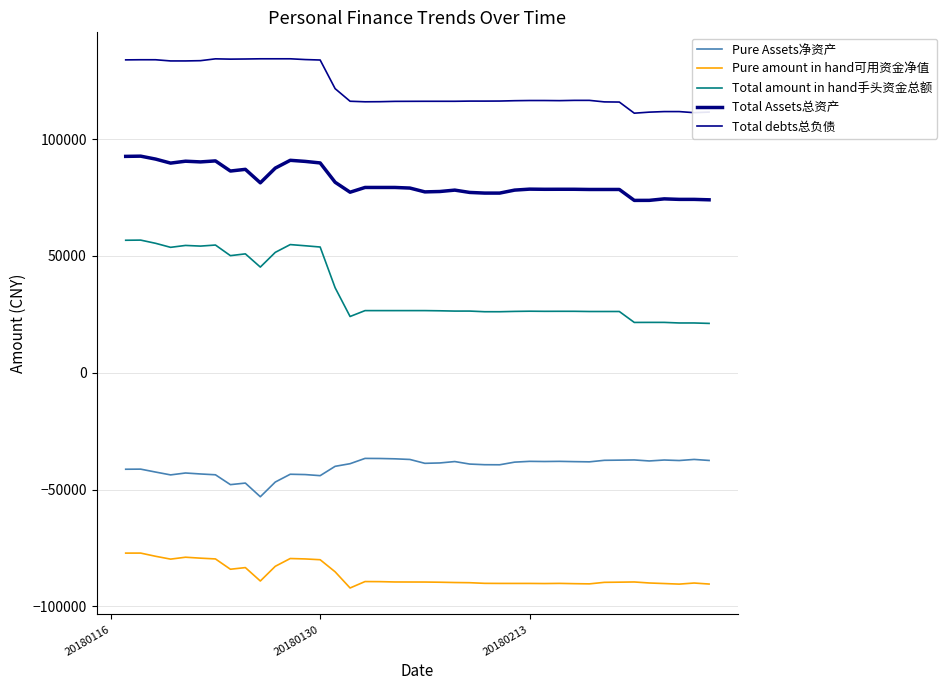

How many values in the Total amount in hand手头资金总额 series are below 26588?

20